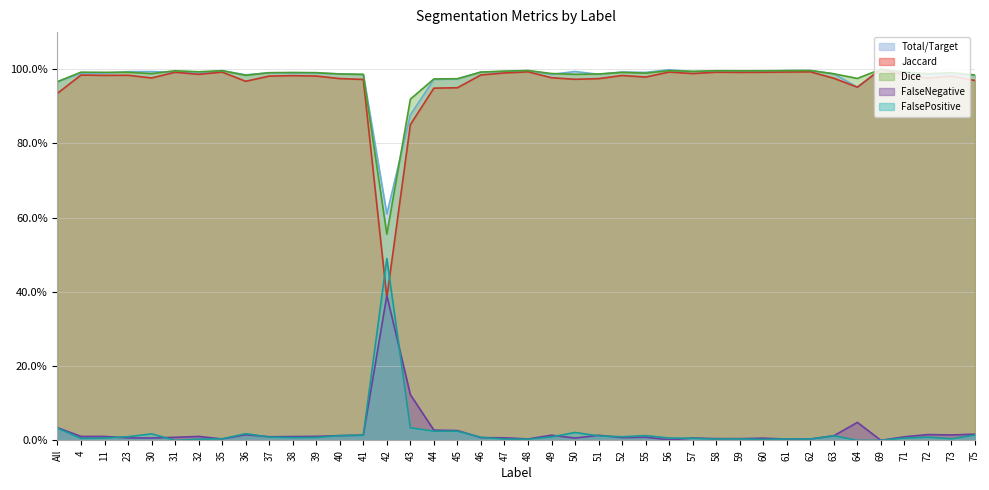

What is the difference between the maximum and minimum values in the Total/Target series?

0.4